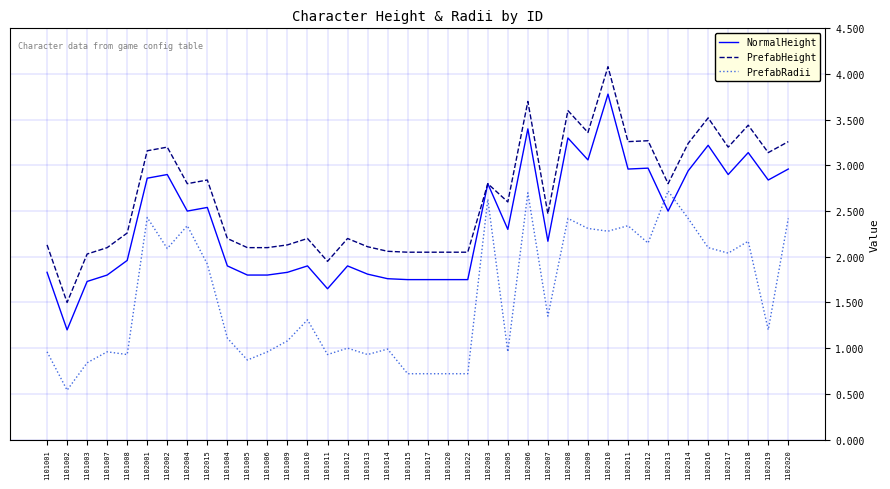

What is the difference between the highest and lowest values at 1102008?

1.2